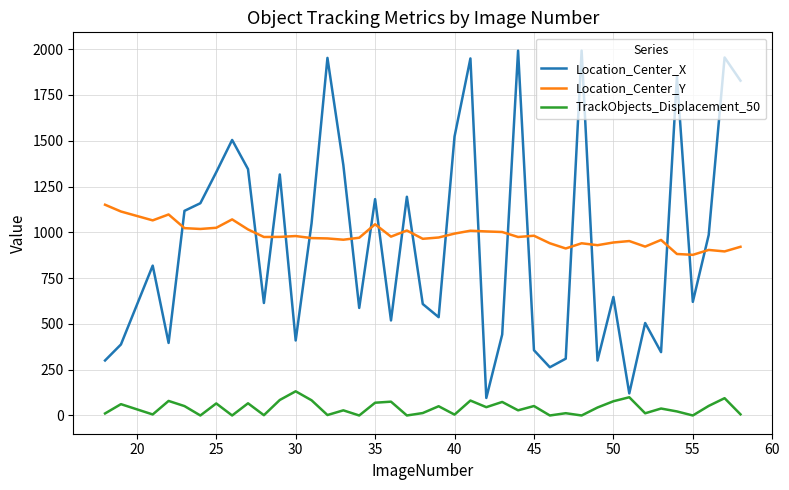

What is the lowest value of the Location_Center_Y series?

877.2